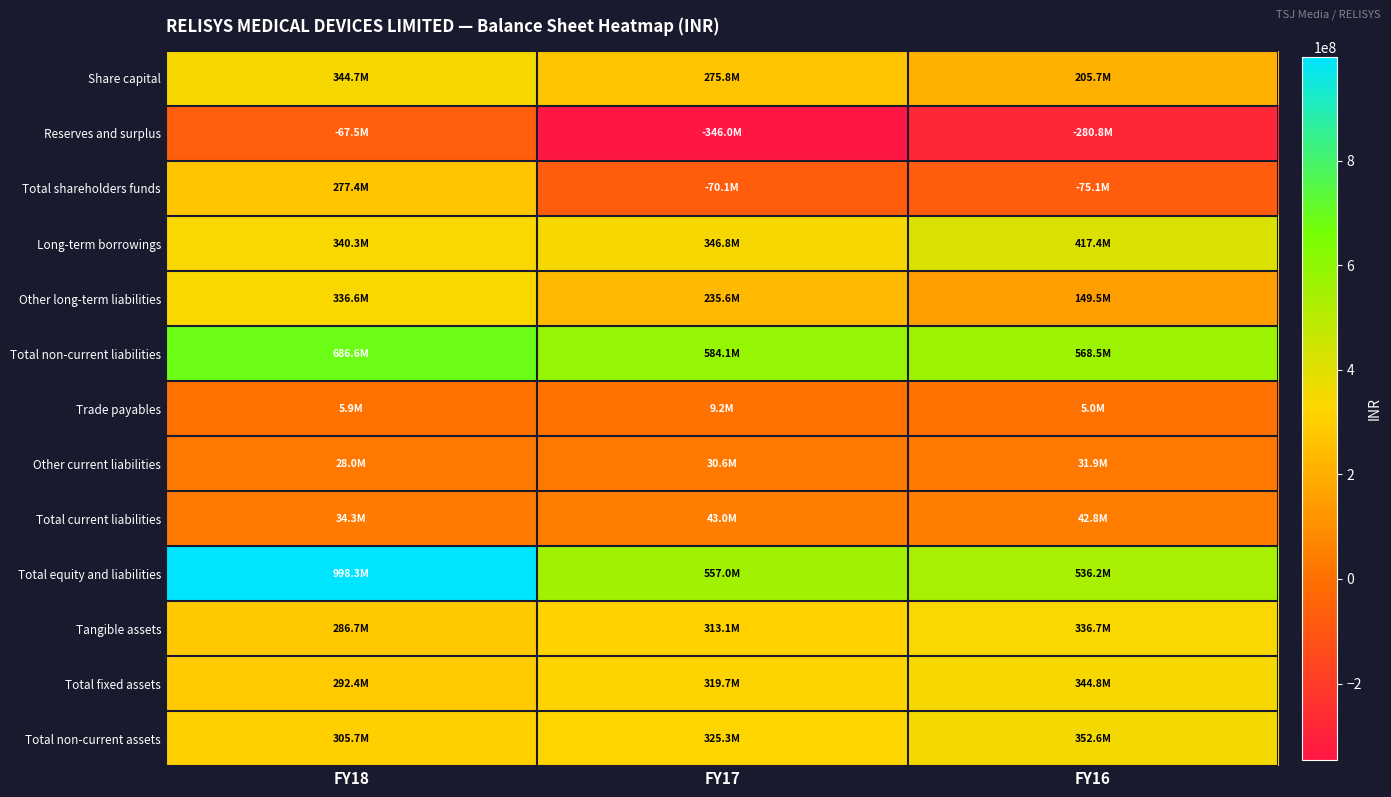

Reading right to left, list all the values displayed in this chart.

Share capital: FY16=205661000	FY17=275761000	FY18=344702000
Reserves and surplus: FY16=-280781000	FY17=-346025000	FY18=-67476000
Total shareholders funds: FY16=-75120000	FY17=-70064000	FY18=277426000
Long-term borrowings: FY16=417398000	FY17=346761000	FY18=340253000
Other long-term liabilities: FY16=149533000	FY17=235599000	FY18=336582000
Total non-current liabilities: FY16=568504000	FY17=584110000	FY18=686585000
Trade payables: FY16=5026000	FY17=9210000	FY18=5887000
Other current liabilities: FY16=31904000	FY17=30581000	FY18=28022000
Total current liabilities: FY16=42803000	FY17=42974000	FY18=34284000
Total equity and liabilities: FY16=536187000	FY17=557020000	FY18=998295000
Tangible assets: FY16=336740000	FY17=313051000	FY18=286688000
Total fixed assets: FY16=344760000	FY17=319673000	FY18=292416000
Total non-current assets: FY16=352566000	FY17=325264000	FY18=305706000